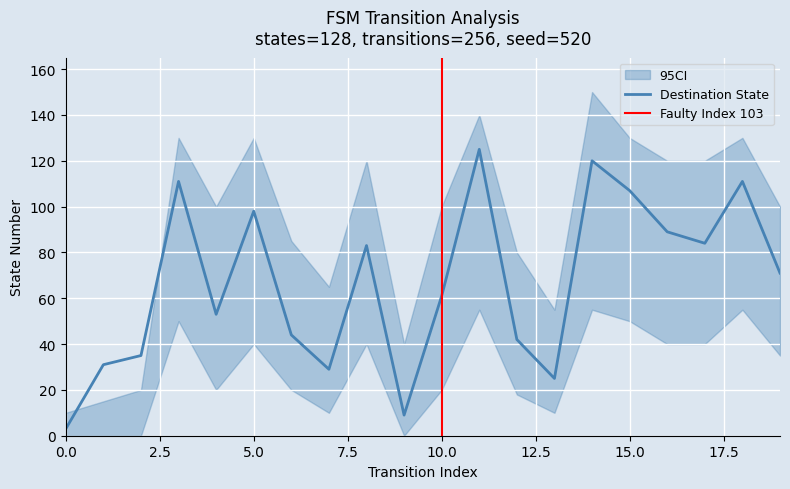

True or false: source_state has more than 2 interior local peaks.

False